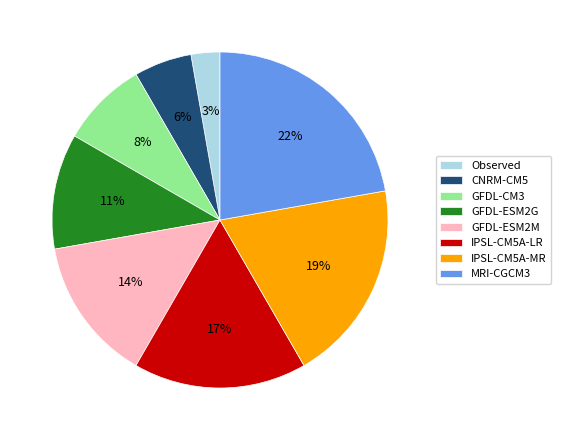

Count the number of slices in the pie.

8